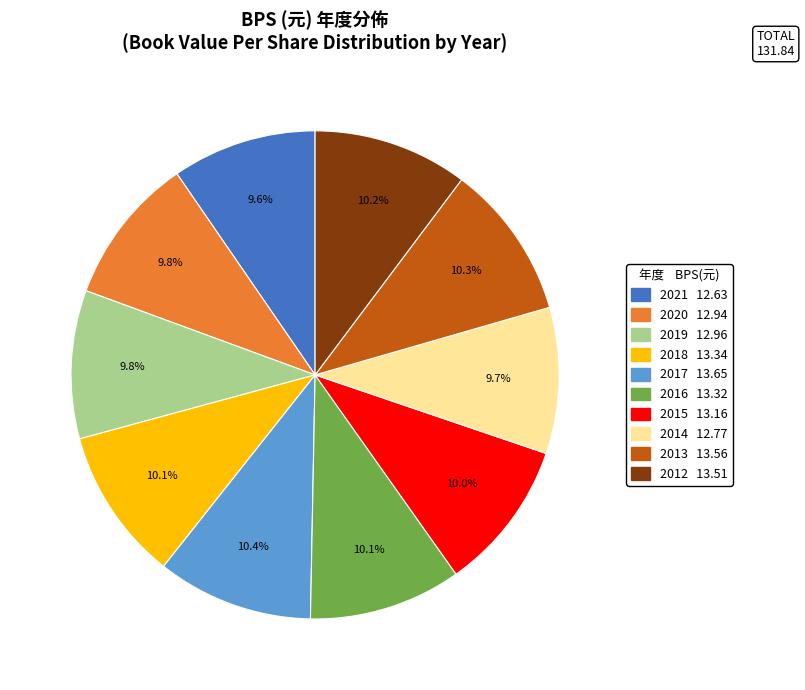

To the nearest percent, what is the combined percentage of 2020 and 2017?

20%